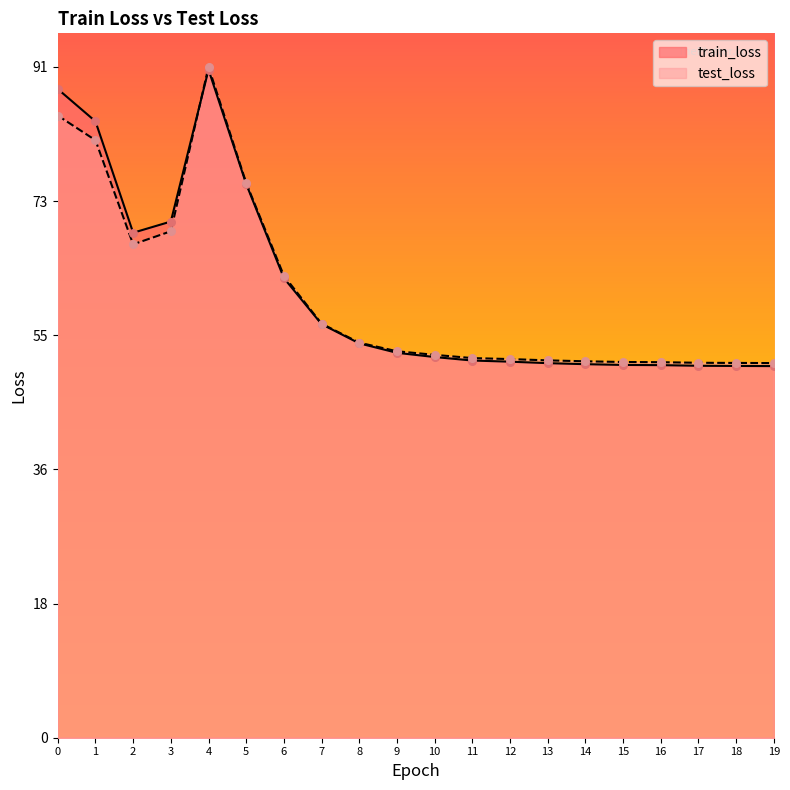

At how many categories does at least one series exceed 65?

6